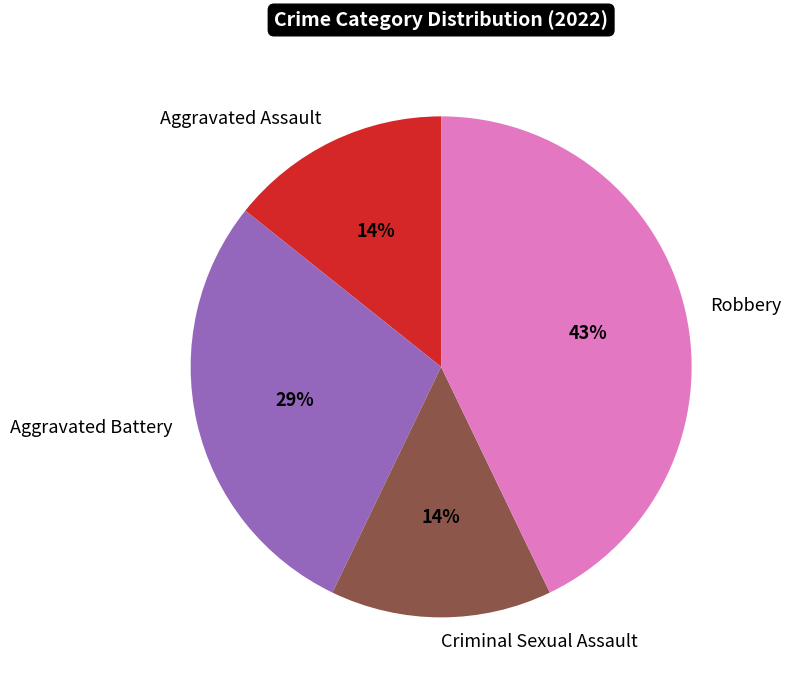

To the nearest percent, what portion does Aggravated Assault represent?

14%